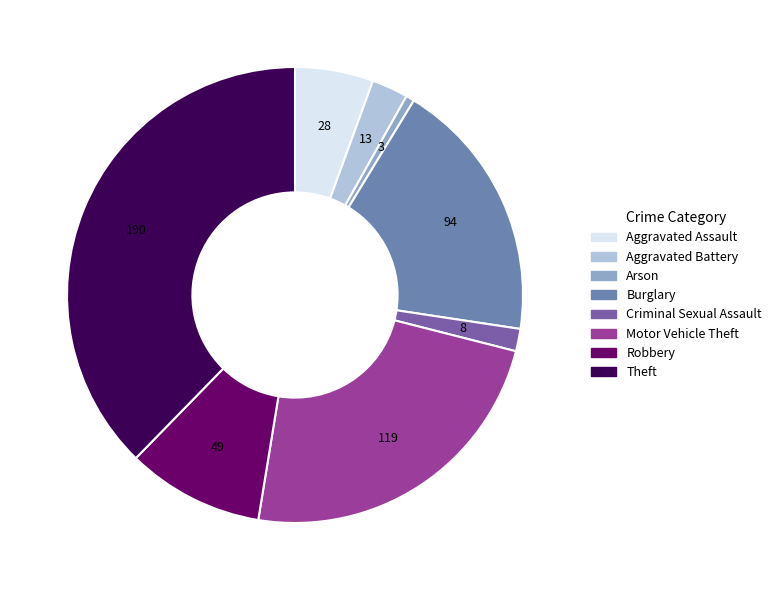

Which has a higher value, Arson or Criminal Sexual Assault?

Criminal Sexual Assault